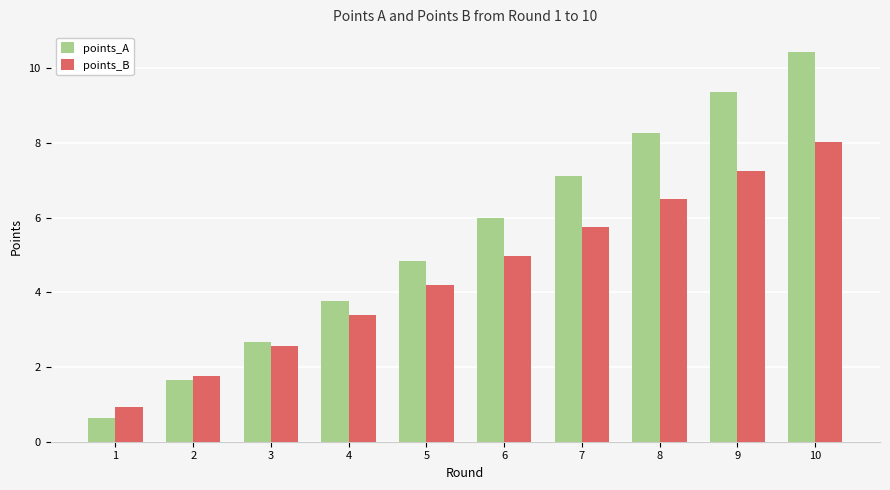

Which series has the largest total across all categories?

points_A